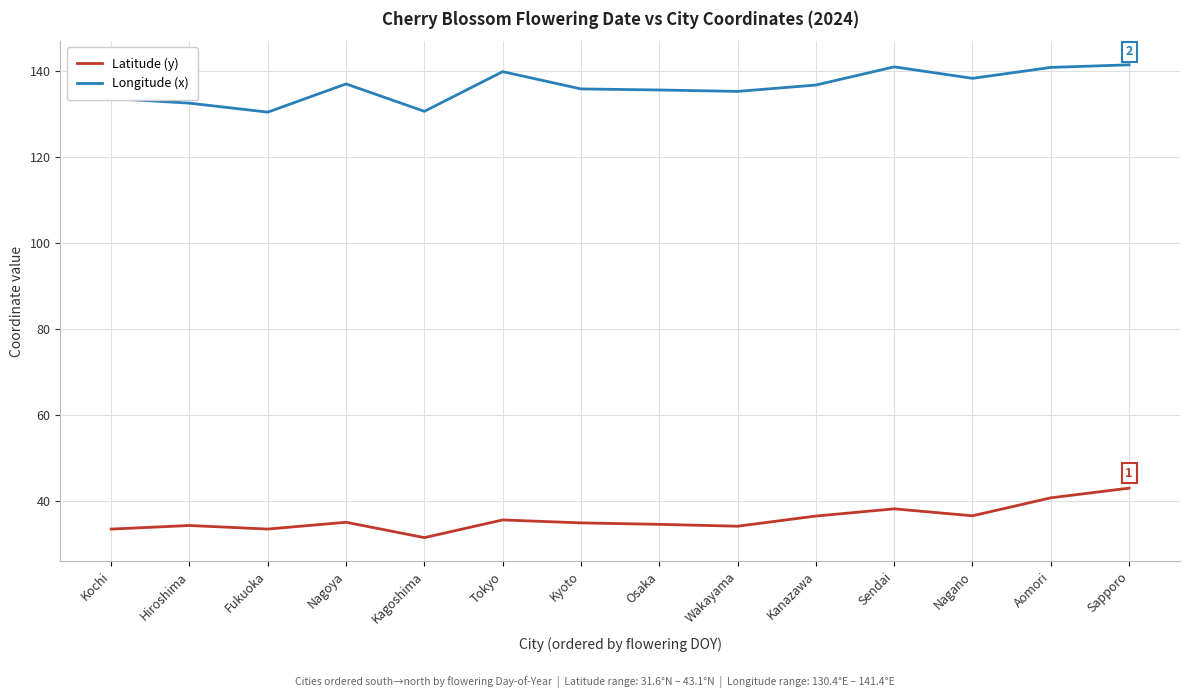

What is the total value across all series at Wakayama?

169.4